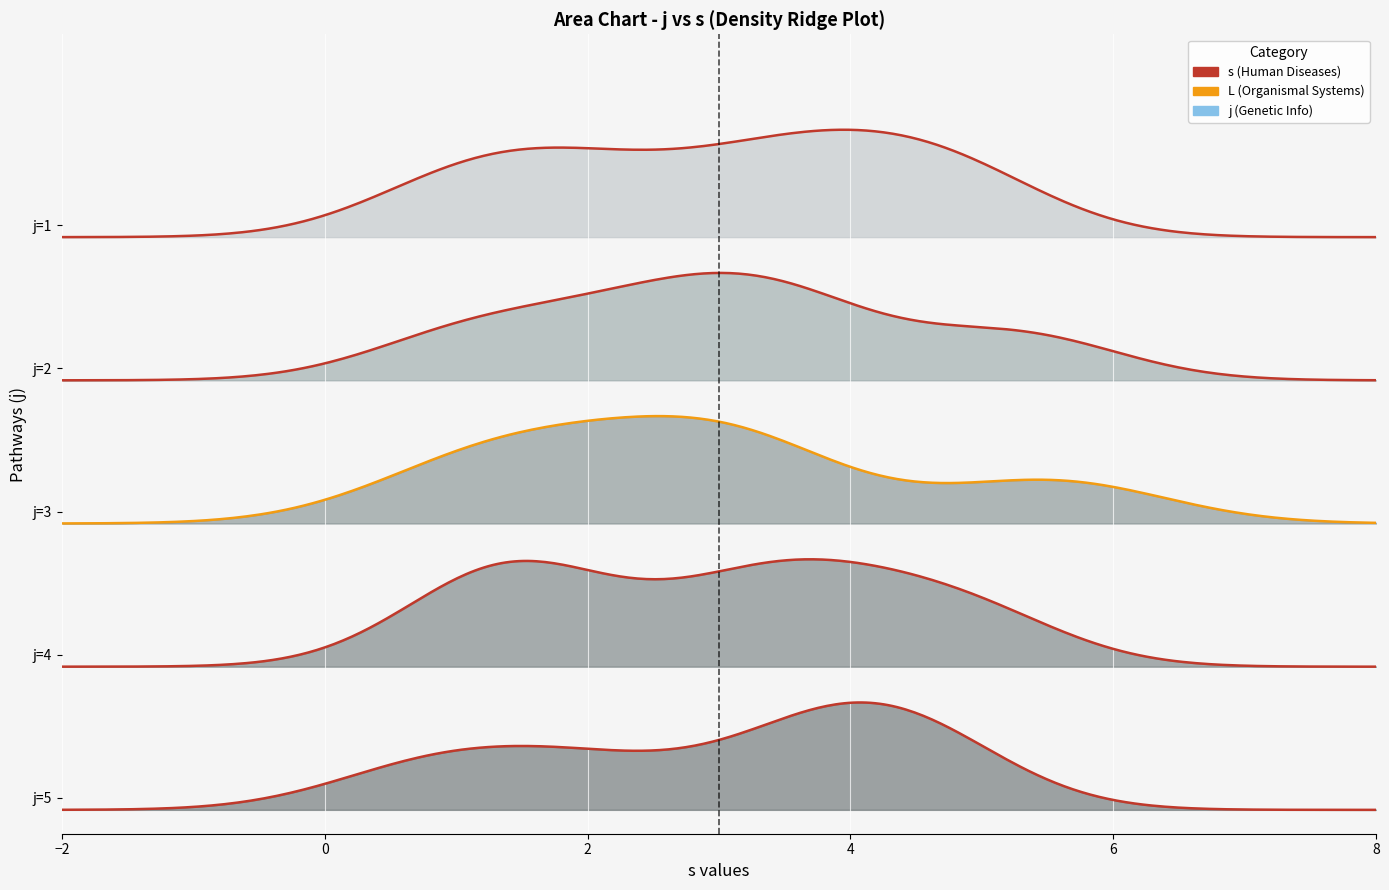

True or false: s and L intersect in this chart.

False